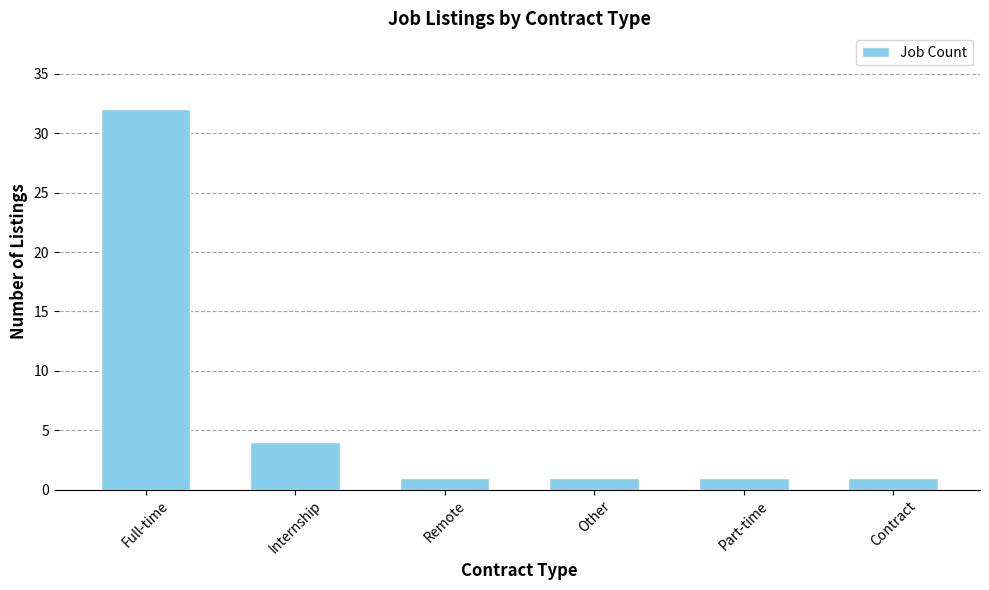

Where is the data nearest to the value 16?

Internship